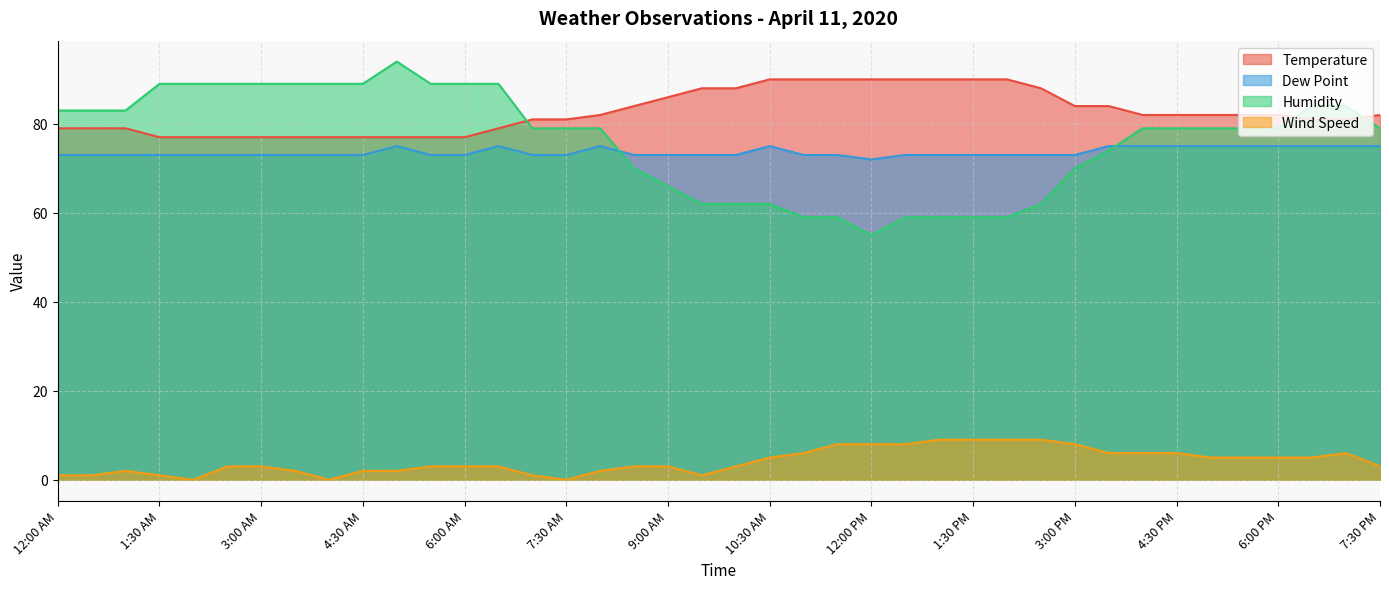

Does the chart display data point markers on the line(s)?

No